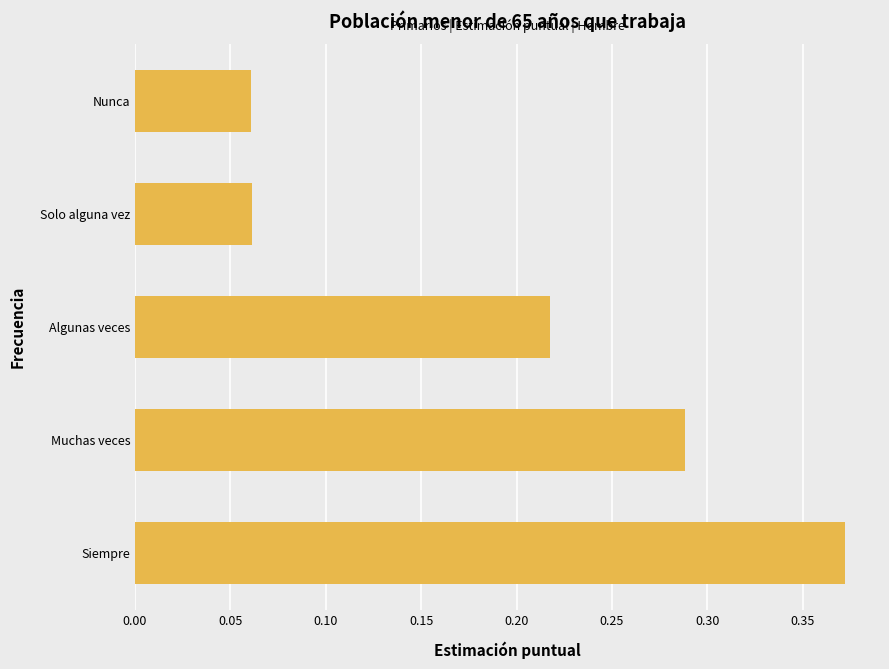

The chart shows a value of 0.3 at Algunas veces. True or false?

False